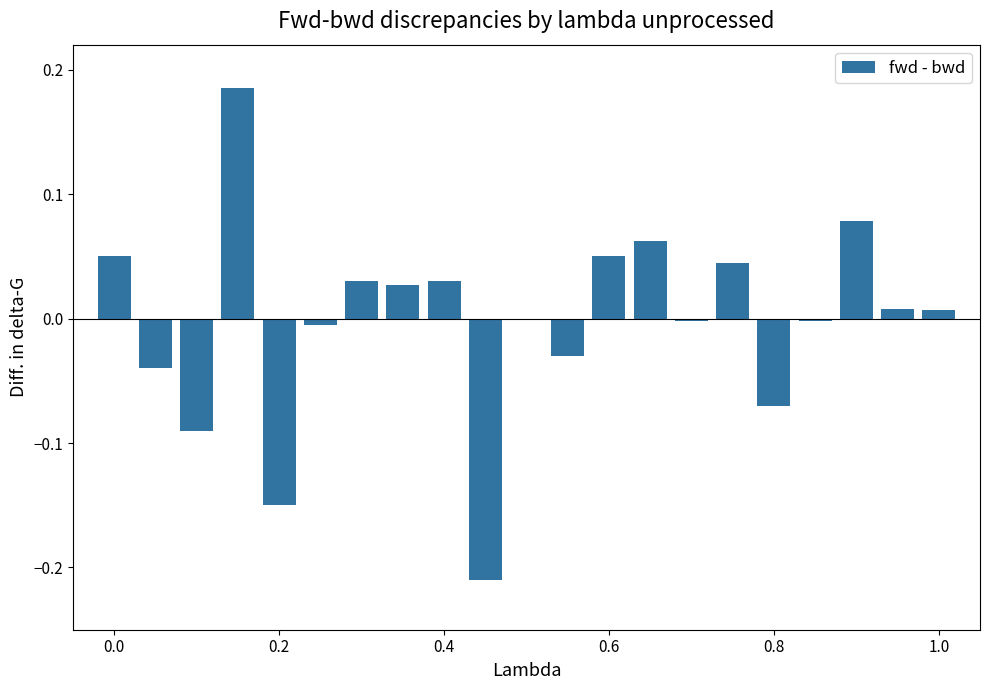

What is the difference between the second highest and minimum values?

0.3